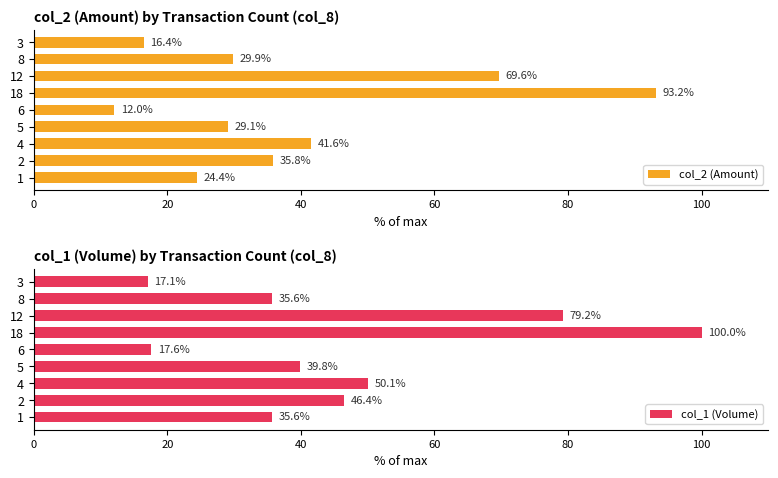

What is the lowest value of the col_1 (Volume) series?

17.1